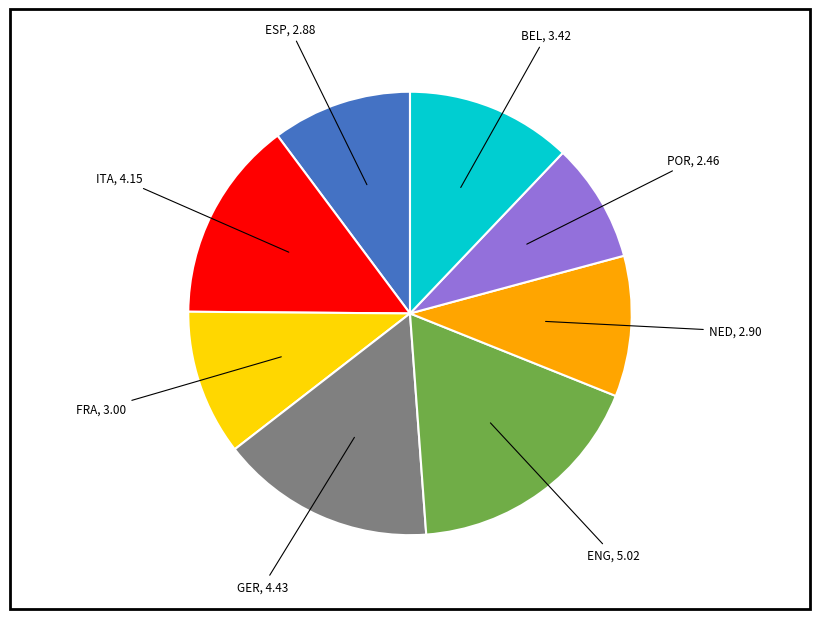

Is there any slice that represents more than half of the pie?

No